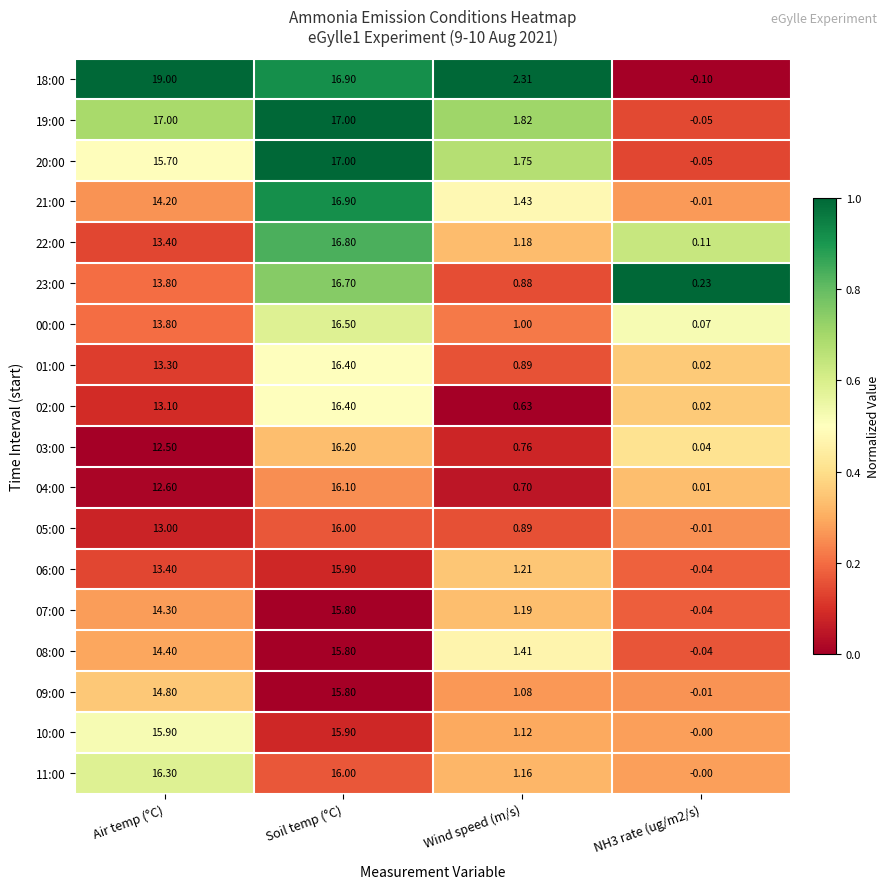

Where is 04:00 nearest to the value 8?

Air temp (°C)